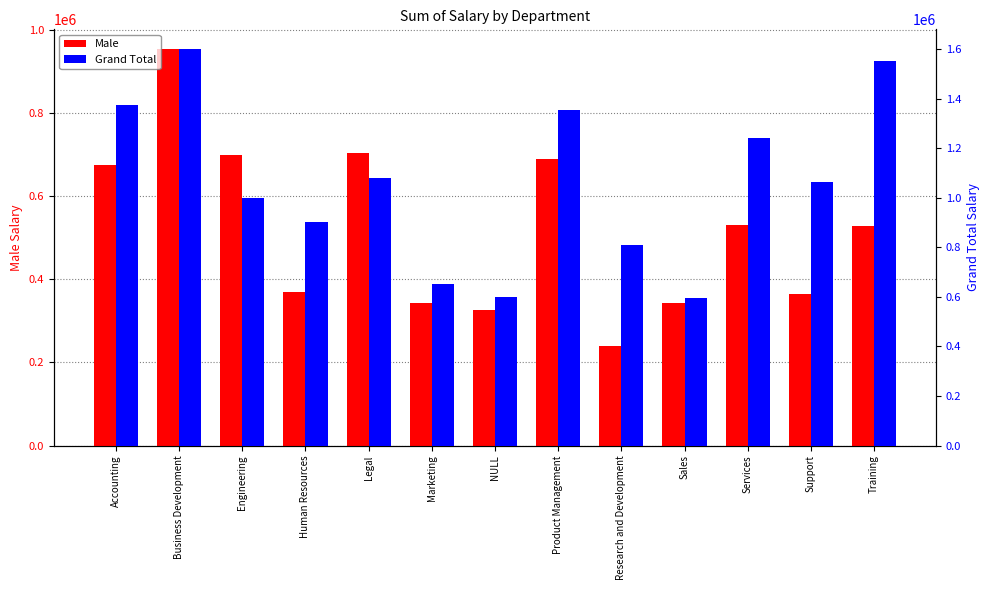

What is the difference between the highest and lowest values at Services?

710084.7